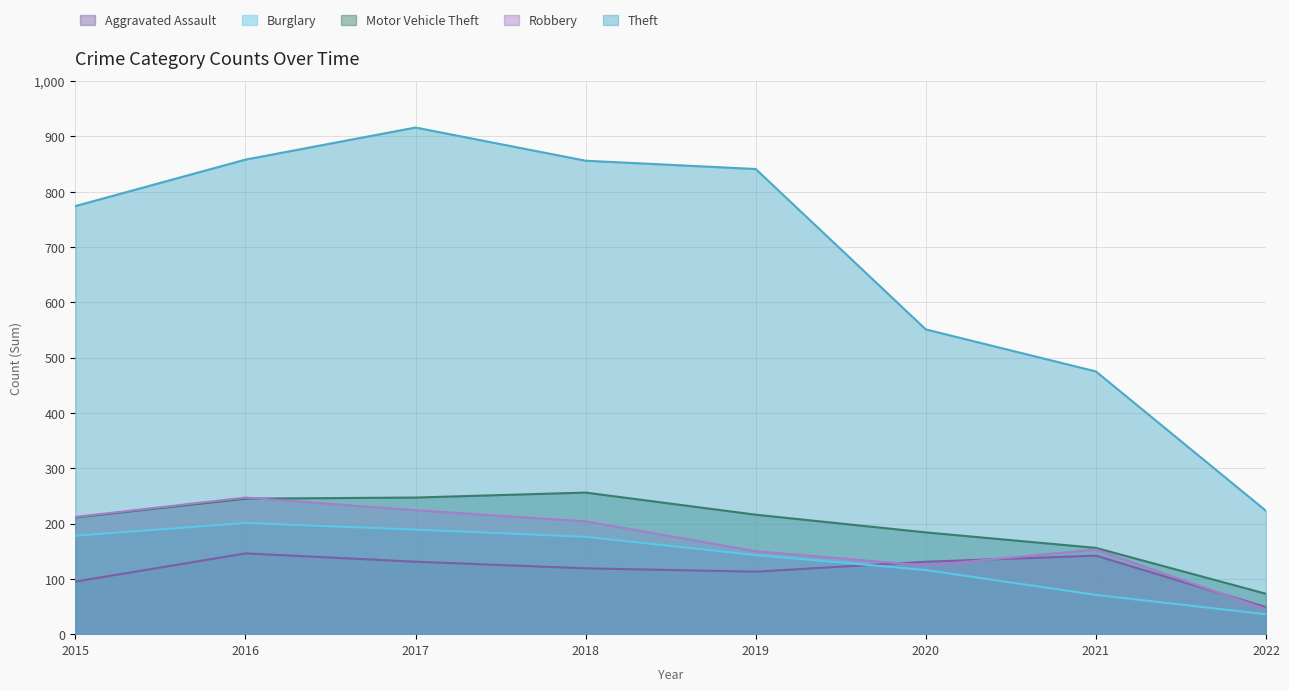

What is the sum of the Burglary values at 2016 and 2021?

272